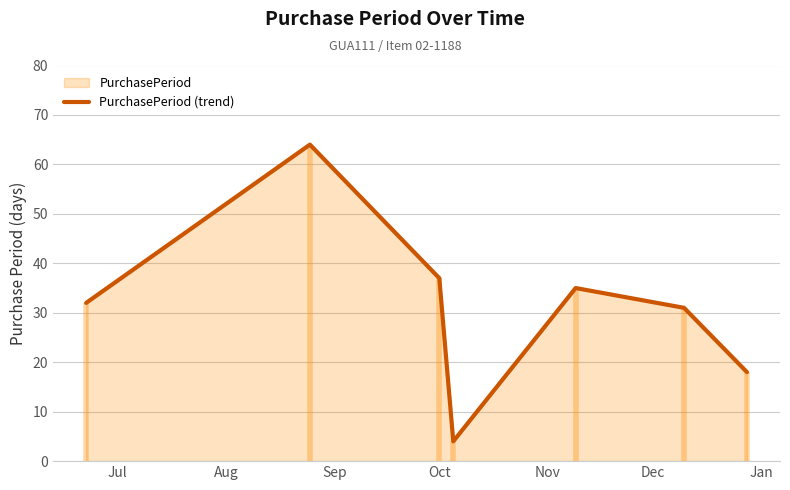

Reading left to right, extract all data points from this chart.

32	64	37	4	35	31	18